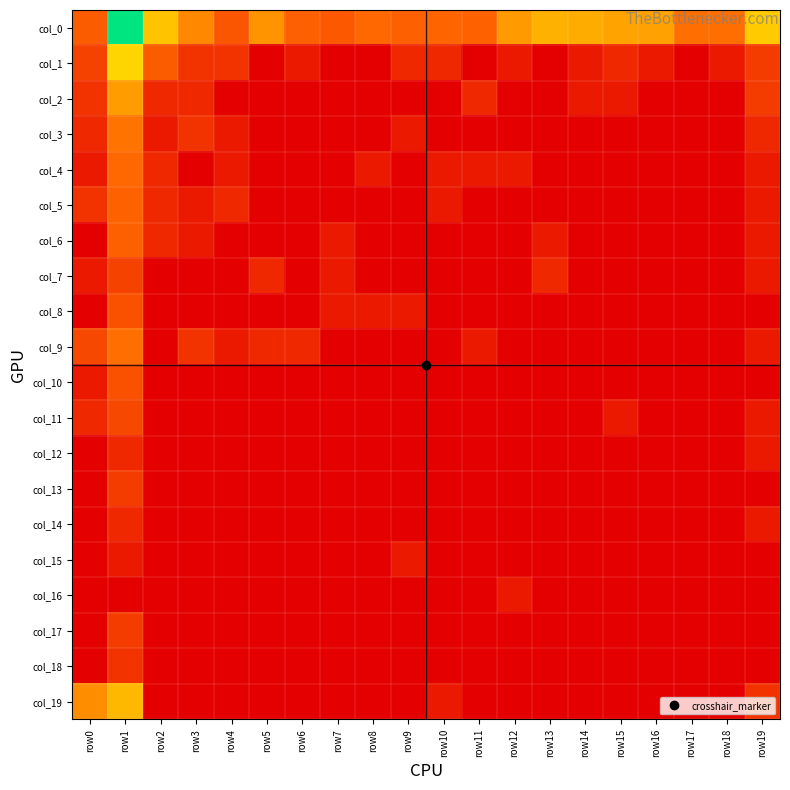

Reading left to right, extract all data points from this chart.

col_0: row0=2.5	row1=8.2	row2=4.4	row3=3.3	row4=2.3	row5=3.5	row6=2.6	row7=2.4	row8=2.8	row9=2.6	row10=2.7	row11=2.6	row12=3.7	row13=4.1	row14=4.0	row15=3.8	row16=3.8	row17=2.9	row18=2.9	row19=4.5
col_1: row0=1.8	row1=4.7	row2=2.5	row3=1.4	row4=1.4	row5=0.0	row6=0.7	row7=0.0	row8=0.0	row9=1.1	row10=1.1	row11=0.0	row12=0.7	row13=0.0	row14=0.7	row15=1.1	row16=0.7	row17=0.0	row18=0.7	row19=1.6
col_2: row0=1.4	row1=3.7	row2=1.1	row3=1.1	row4=0.0	row5=0.0	row6=0.0	row7=0.0	row8=0.0	row9=0.0	row10=0.0	row11=1.1	row12=0.0	row13=0.0	row14=0.7	row15=0.7	row16=0.0	row17=0.0	row18=0.0	row19=1.6
col_3: row0=1.1	row1=3.0	row2=0.7	row3=1.4	row4=0.7	row5=0.0	row6=0.0	row7=0.0	row8=0.0	row9=0.7	row10=0.0	row11=0.0	row12=0.0	row13=0.0	row14=0.0	row15=0.0	row16=0.0	row17=0.0	row18=0.0	row19=1.1
col_4: row0=0.7	row1=2.8	row2=1.1	row3=0.0	row4=0.7	row5=0.0	row6=0.0	row7=0.0	row8=0.7	row9=0.0	row10=0.7	row11=0.7	row12=0.7	row13=0.0	row14=0.0	row15=0.0	row16=0.0	row17=0.0	row18=0.0	row19=0.7
col_5: row0=1.4	row1=2.6	row2=1.1	row3=0.7	row4=1.1	row5=0.0	row6=0.0	row7=0.0	row8=0.0	row9=0.0	row10=0.7	row11=0.0	row12=0.0	row13=0.0	row14=0.0	row15=0.0	row16=0.0	row17=0.0	row18=0.0	row19=0.7
col_6: row0=0.0	row1=2.6	row2=1.1	row3=0.7	row4=0.0	row5=0.0	row6=0.0	row7=0.7	row8=0.0	row9=0.0	row10=0.0	row11=0.0	row12=0.0	row13=0.7	row14=0.0	row15=0.0	row16=0.0	row17=0.0	row18=0.0	row19=0.7
col_7: row0=0.7	row1=1.8	row2=0.0	row3=0.0	row4=0.0	row5=1.1	row6=0.0	row7=0.7	row8=0.0	row9=0.0	row10=0.0	row11=0.0	row12=0.0	row13=1.1	row14=0.0	row15=0.0	row16=0.0	row17=0.0	row18=0.0	row19=0.7
col_8: row0=0.0	row1=2.2	row2=0.0	row3=0.0	row4=0.0	row5=0.0	row6=0.0	row7=0.7	row8=0.7	row9=0.7	row10=0.0	row11=0.0	row12=0.0	row13=0.0	row14=0.0	row15=0.0	row16=0.0	row17=0.0	row18=0.0	row19=0.0
col_9: row0=1.9	row1=2.9	row2=0.0	row3=1.4	row4=0.7	row5=1.1	row6=1.1	row7=0.0	row8=0.0	row9=0.0	row10=0.0	row11=0.7	row12=0.0	row13=0.0	row14=0.0	row15=0.0	row16=0.0	row17=0.0	row18=0.0	row19=0.7
col_10: row0=0.7	row1=2.2	row2=0.0	row3=0.0	row4=0.0	row5=0.0	row6=0.0	row7=0.0	row8=0.0	row9=0.0	row10=0.0	row11=0.0	row12=0.0	row13=0.0	row14=0.0	row15=0.0	row16=0.0	row17=0.0	row18=0.0	row19=0.0
col_11: row0=1.1	row1=1.9	row2=0.0	row3=0.0	row4=0.0	row5=0.0	row6=0.0	row7=0.0	row8=0.0	row9=0.0	row10=0.0	row11=0.0	row12=0.0	row13=0.0	row14=0.0	row15=0.7	row16=0.0	row17=0.0	row18=0.0	row19=0.7
col_12: row0=0.0	row1=1.1	row2=0.0	row3=0.0	row4=0.0	row5=0.0	row6=0.0	row7=0.0	row8=0.0	row9=0.0	row10=0.0	row11=0.0	row12=0.0	row13=0.0	row14=0.0	row15=0.0	row16=0.0	row17=0.0	row18=0.0	row19=0.7
col_13: row0=0.0	row1=1.6	row2=0.0	row3=0.0	row4=0.0	row5=0.0	row6=0.0	row7=0.0	row8=0.0	row9=0.0	row10=0.0	row11=0.0	row12=0.0	row13=0.0	row14=0.0	row15=0.0	row16=0.0	row17=0.0	row18=0.0	row19=0.0
col_14: row0=0.0	row1=1.1	row2=0.0	row3=0.0	row4=0.0	row5=0.0	row6=0.0	row7=0.0	row8=0.0	row9=0.0	row10=0.0	row11=0.0	row12=0.0	row13=0.0	row14=0.0	row15=0.0	row16=0.0	row17=0.0	row18=0.0	row19=0.7
col_15: row0=0.0	row1=0.7	row2=0.0	row3=0.0	row4=0.0	row5=0.0	row6=0.0	row7=0.0	row8=0.0	row9=0.7	row10=0.0	row11=0.0	row12=0.0	row13=0.0	row14=0.0	row15=0.0	row16=0.0	row17=0.0	row18=0.0	row19=0.0
col_16: row0=0.0	row1=0.0	row2=0.0	row3=0.0	row4=0.0	row5=0.0	row6=0.0	row7=0.0	row8=0.0	row9=0.0	row10=0.0	row11=0.0	row12=0.7	row13=0.0	row14=0.0	row15=0.0	row16=0.0	row17=0.0	row18=0.0	row19=0.0
col_17: row0=0.0	row1=1.6	row2=0.0	row3=0.0	row4=0.0	row5=0.0	row6=0.0	row7=0.0	row8=0.0	row9=0.0	row10=0.0	row11=0.0	row12=0.0	row13=0.0	row14=0.0	row15=0.0	row16=0.0	row17=0.0	row18=0.0	row19=0.0
col_18: row0=0.0	row1=1.4	row2=0.0	row3=0.0	row4=0.0	row5=0.0	row6=0.0	row7=0.0	row8=0.0	row9=0.0	row10=0.0	row11=0.0	row12=0.0	row13=0.0	row14=0.0	row15=0.0	row16=0.0	row17=0.0	row18=0.0	row19=0.0
col_19: row0=3.4	row1=4.2	row2=0.0	row3=0.0	row4=0.0	row5=0.0	row6=0.0	row7=0.0	row8=0.0	row9=0.0	row10=0.7	row11=0.0	row12=0.0	row13=0.0	row14=0.0	row15=0.0	row16=0.0	row17=0.0	row18=0.0	row19=1.4